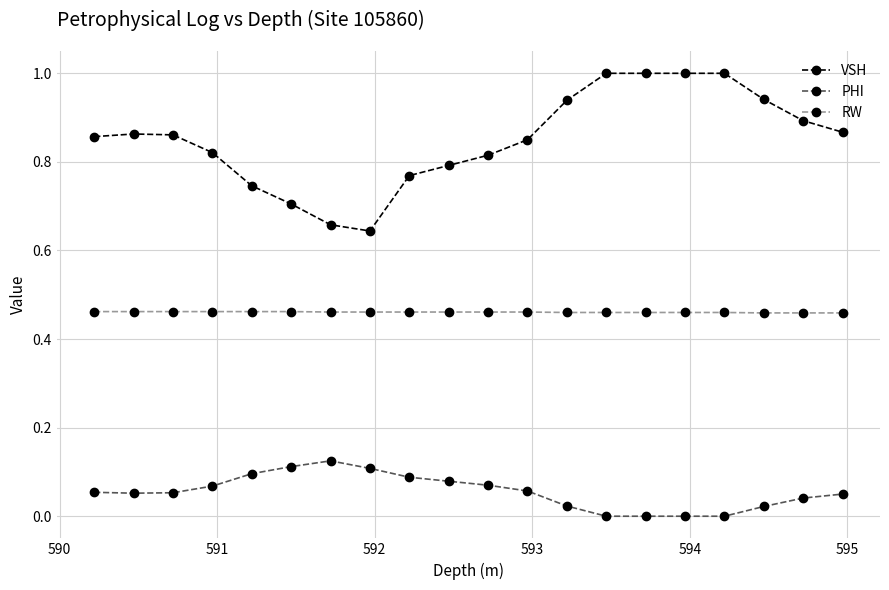

How many lines are shown in the chart?

3